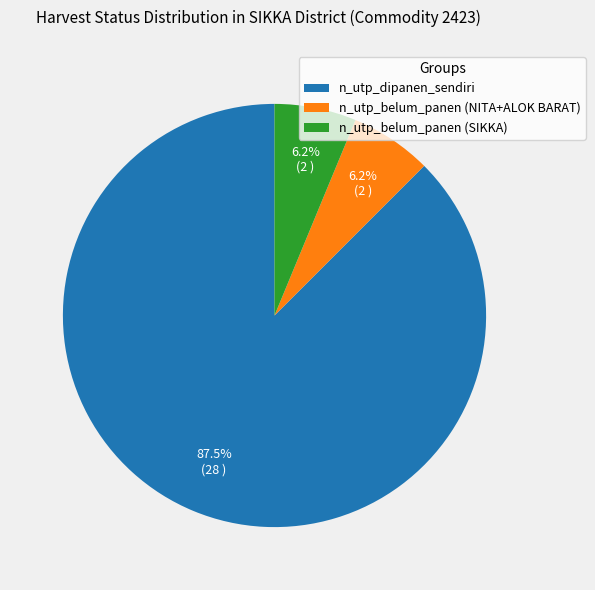

Do n_utp_belum_panen (NITA+ALOK BARAT) and n_utp_belum_panen (SIKKA) together represent more than half of the pie?

No